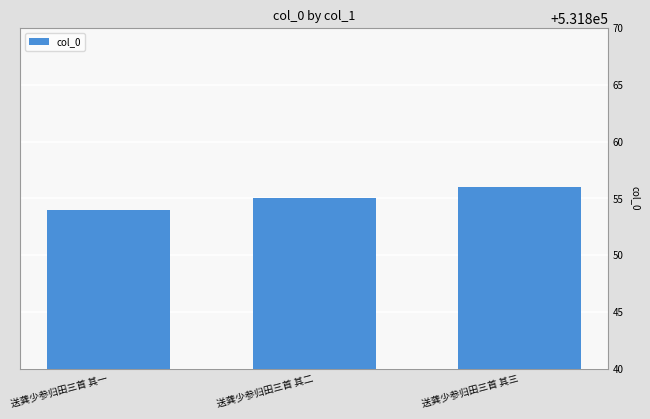

Count the number of data series in this chart.

1